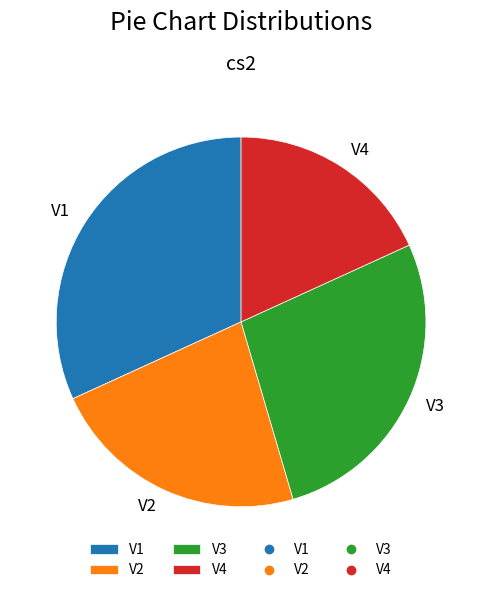

The V3 slice represents 22% of the pie. True or false?

False